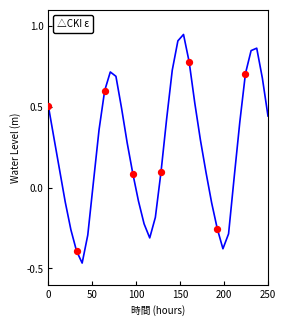

What is the difference between the maximum and minimum values?

1.4